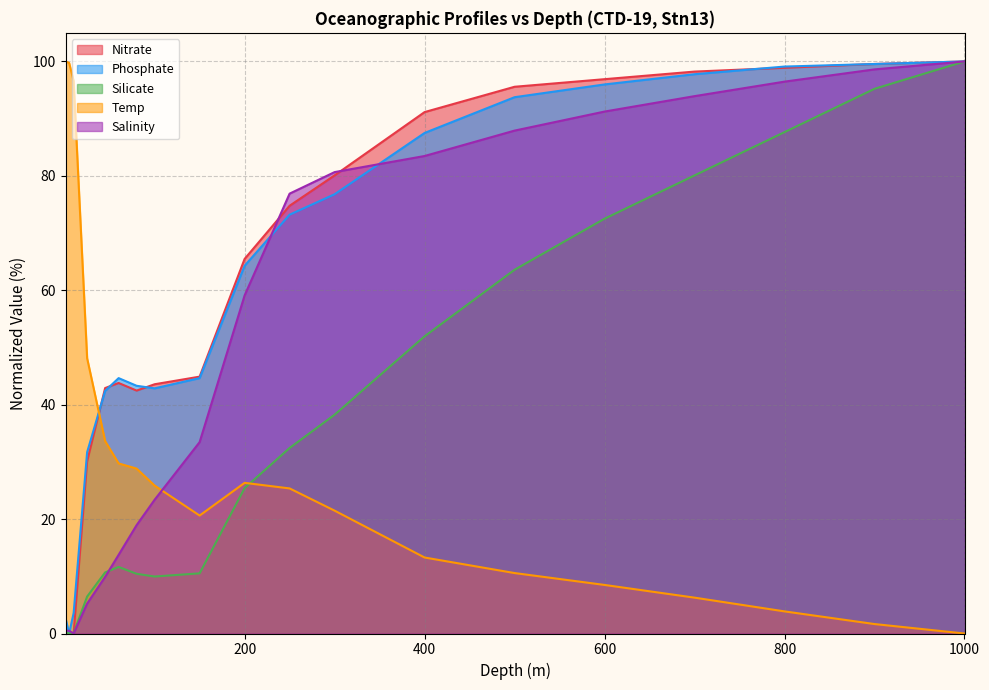

Reading left to right, transcribe all the data shown in this chart.

Nitrate: 1=0.0	5=0.0	10=0.0	25=30.1	45=42.9	60=43.8	80=42.5	100=43.6	150=44.9	200=65.5	250=74.8	300=80.1	400=91.1	500=95.6	600=96.9	700=98.2	800=98.9	900=99.6	1000=100.0
Phosphate: 1=2.7	5=0.0	10=3.6	25=31.7	45=42.4	60=44.6	80=43.3	100=42.9	150=44.6	200=64.3	250=73.2	300=76.8	400=87.5	500=93.8	600=96.0	700=97.8	800=99.1	900=99.6	1000=100.0
Silicate: 1=0.2	5=0.0	10=0.1	25=6.5	45=10.7	60=11.6	80=10.4	100=10.0	150=10.5	200=25.4	250=32.4	300=38.2	400=52.0	500=63.6	600=72.5	700=80.1	800=87.6	900=95.2	1000=100.0
Temp: 1=100.0	5=99.7	10=96.6	25=48.1	45=33.6	60=29.7	80=28.8	100=25.9	150=20.6	200=26.3	250=25.4	300=21.5	400=13.3	500=10.6	600=8.5	700=6.3	800=3.9	900=1.7	1000=0.0
Salinity: 1=0.5	5=0.5	10=0.0	25=5.2	45=9.9	60=13.8	80=18.9	100=23.4	150=33.5	200=59.1	250=76.9	300=80.7	400=83.5	500=87.9	600=91.2	700=93.9	800=96.5	900=98.6	1000=100.0